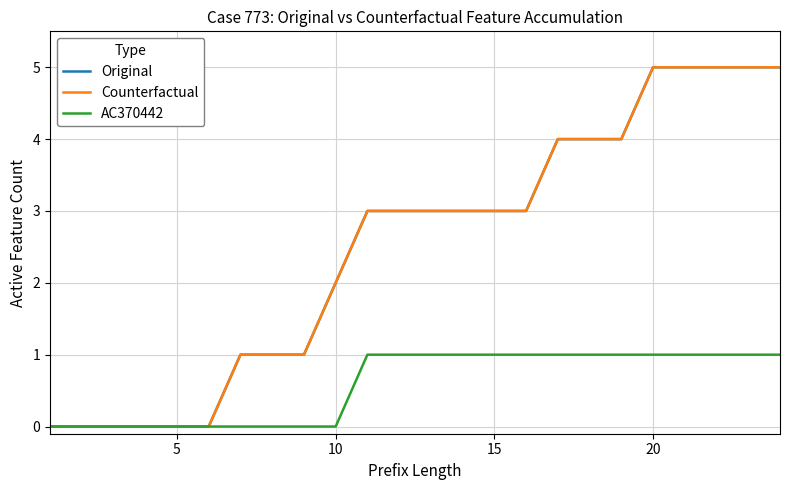

Is this an area chart (filled region under the line)?

No